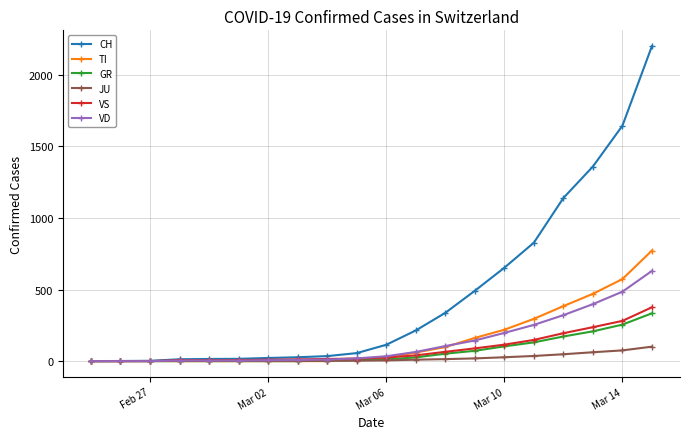

What is the maximum value for TI?

772